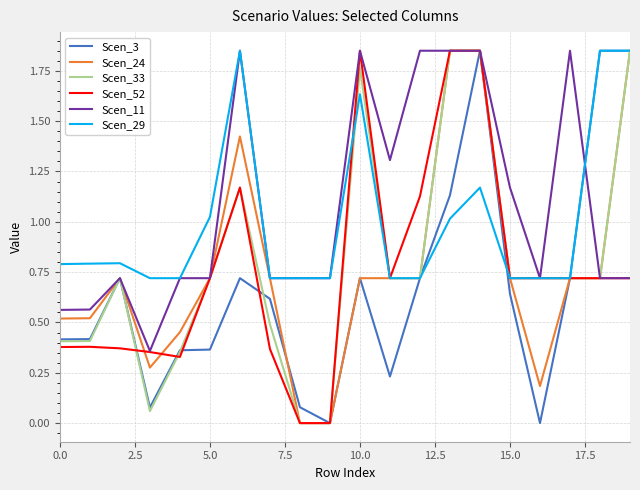

What is the value of the Scen_29 point at the 20th from the left?

1.8